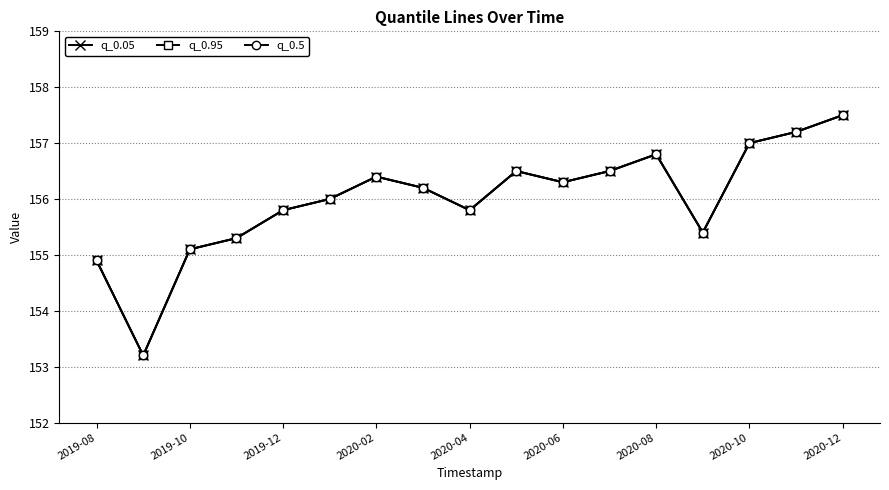

How many lines are shown in the chart?

3